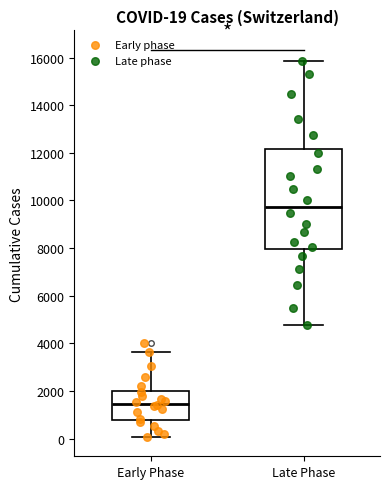

Which box has the highest median line?

Late Phase